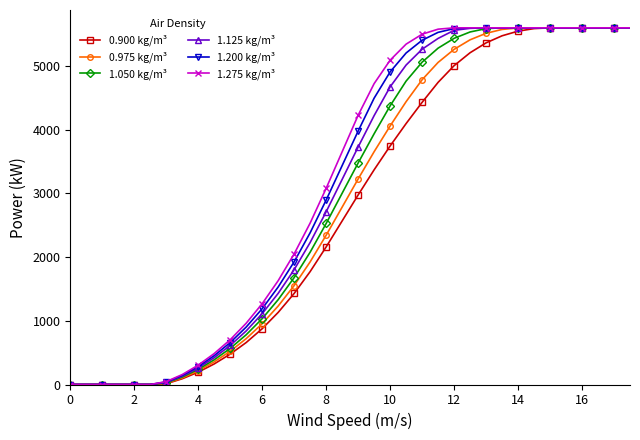

At how many categories does at least one series exceed 3303?

19